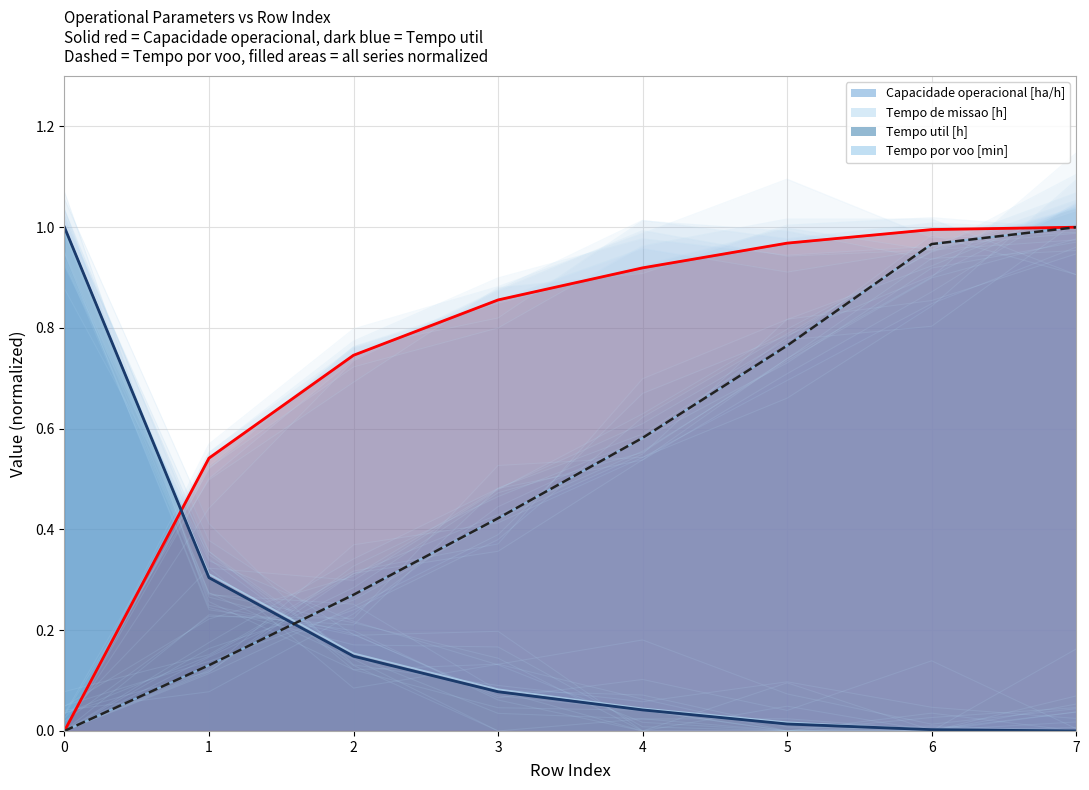

At 1, list the series in order from smallest to largest.

Tempo por voo [min], Autonomia Projetada [h], Tempo util [h], N° Voos, Tempo de missao [h], Capacidade operacional [ha/h]